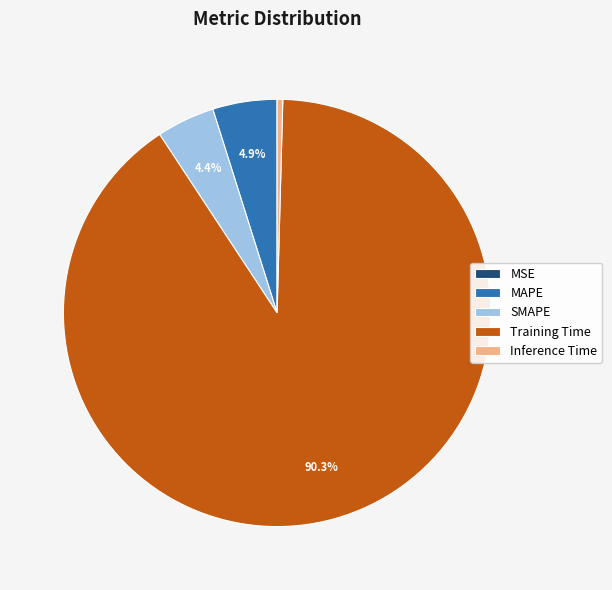

Which has a higher value, SMAPE or Training Time?

Training Time